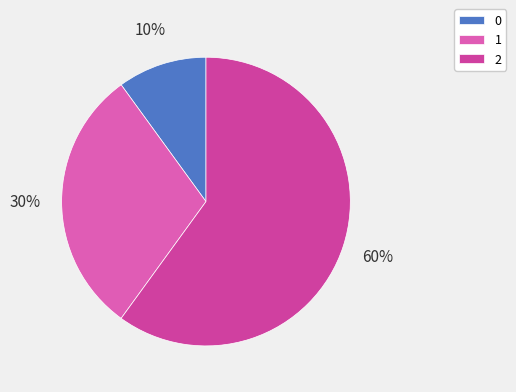

Is the sum of 1 and 0 greater than half?

No